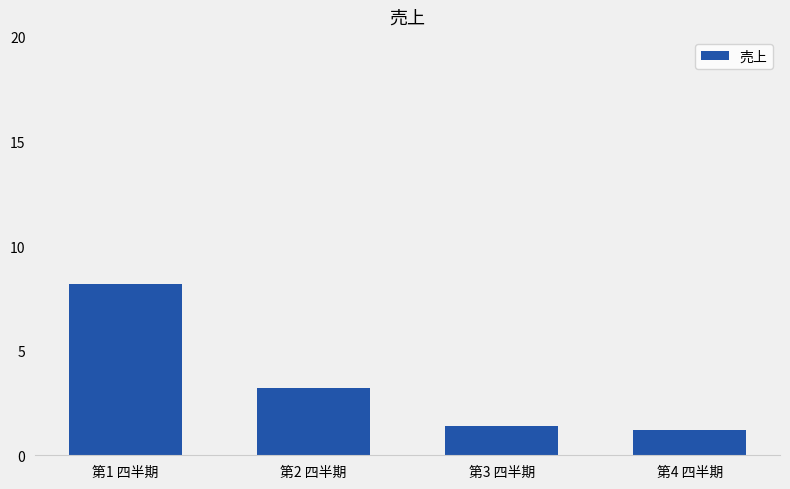

What is the value of the 3rd bar from the left?

1.4